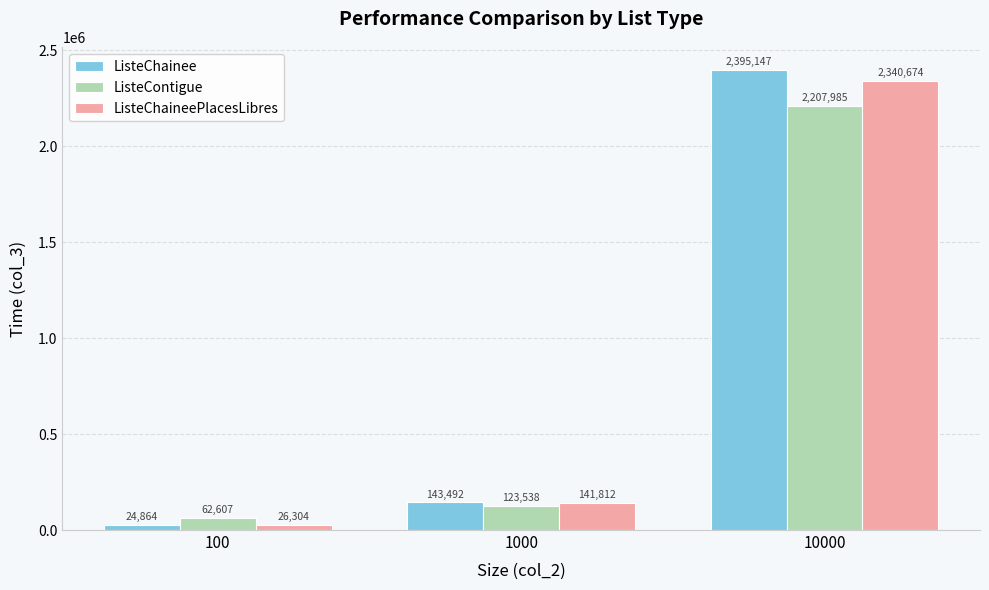

What is the value of the ListeChainee bar at the 2nd from the left?

143492